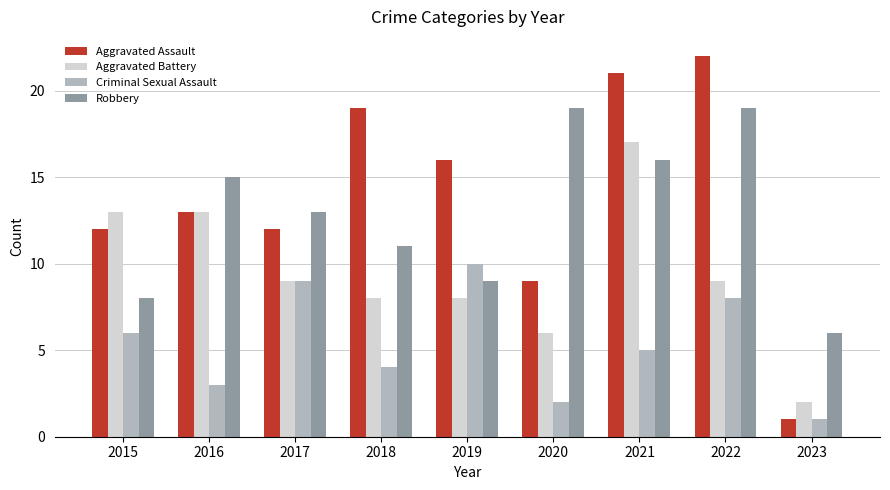

Between 2019 and 2021, which series saw the biggest shift?

Aggravated Battery